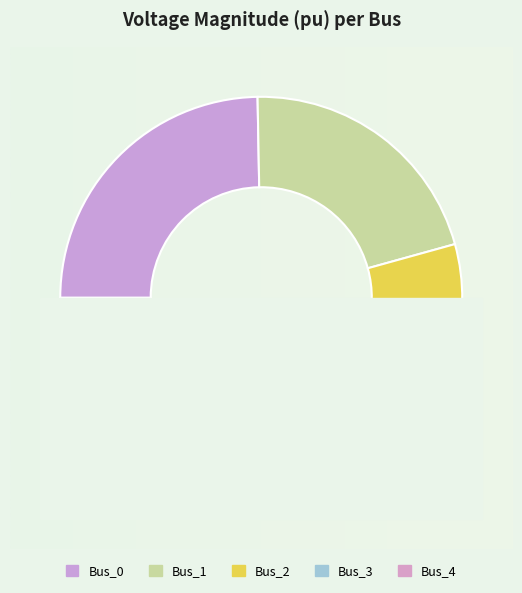

How many segments does this pie chart have?

5